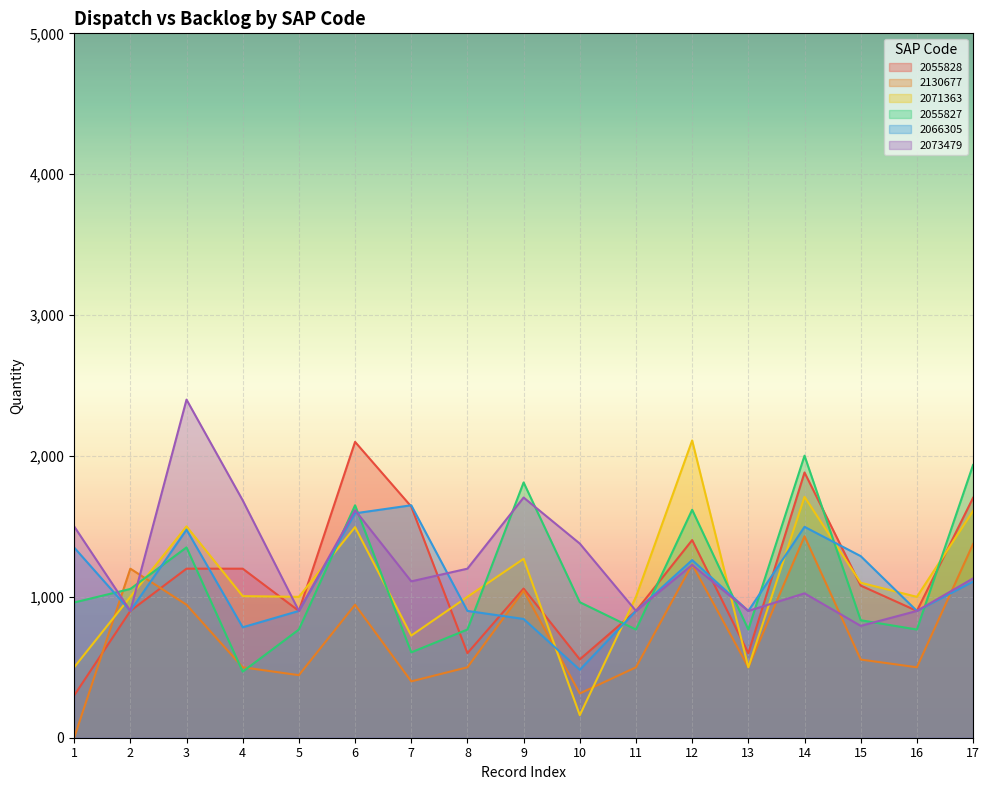

List the series in order of their peak value, highest first.

2073479, 2071363, 2055828, 2055827, 2066305, 2130677